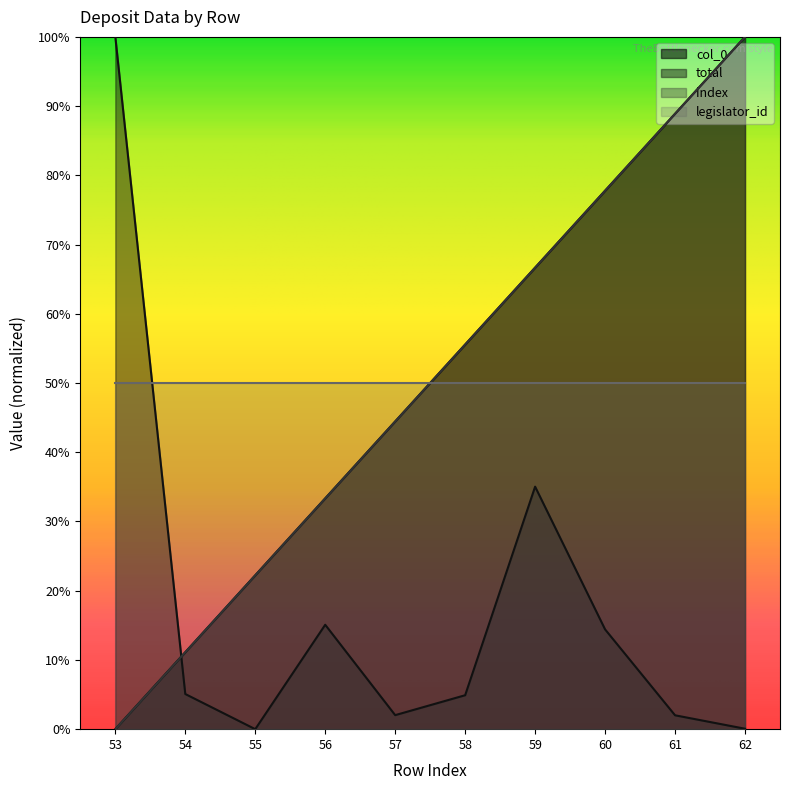

Which series ends up on top after the final intersection of total and col_0?

col_0